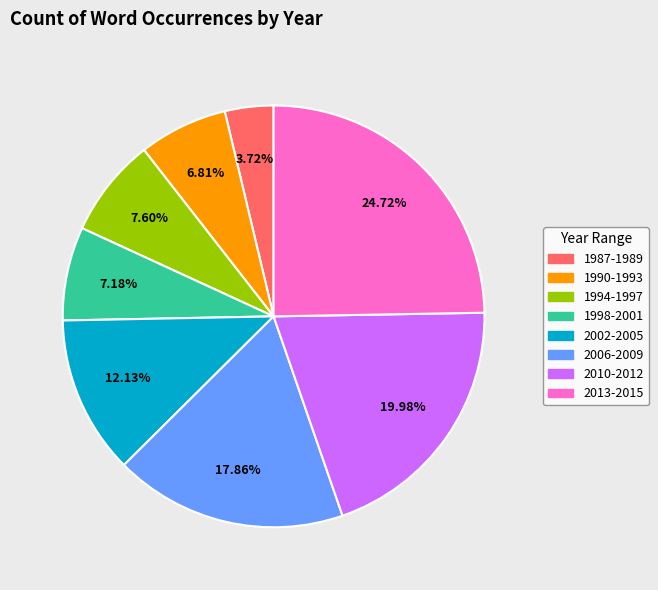

Does any single category account for the majority?

No